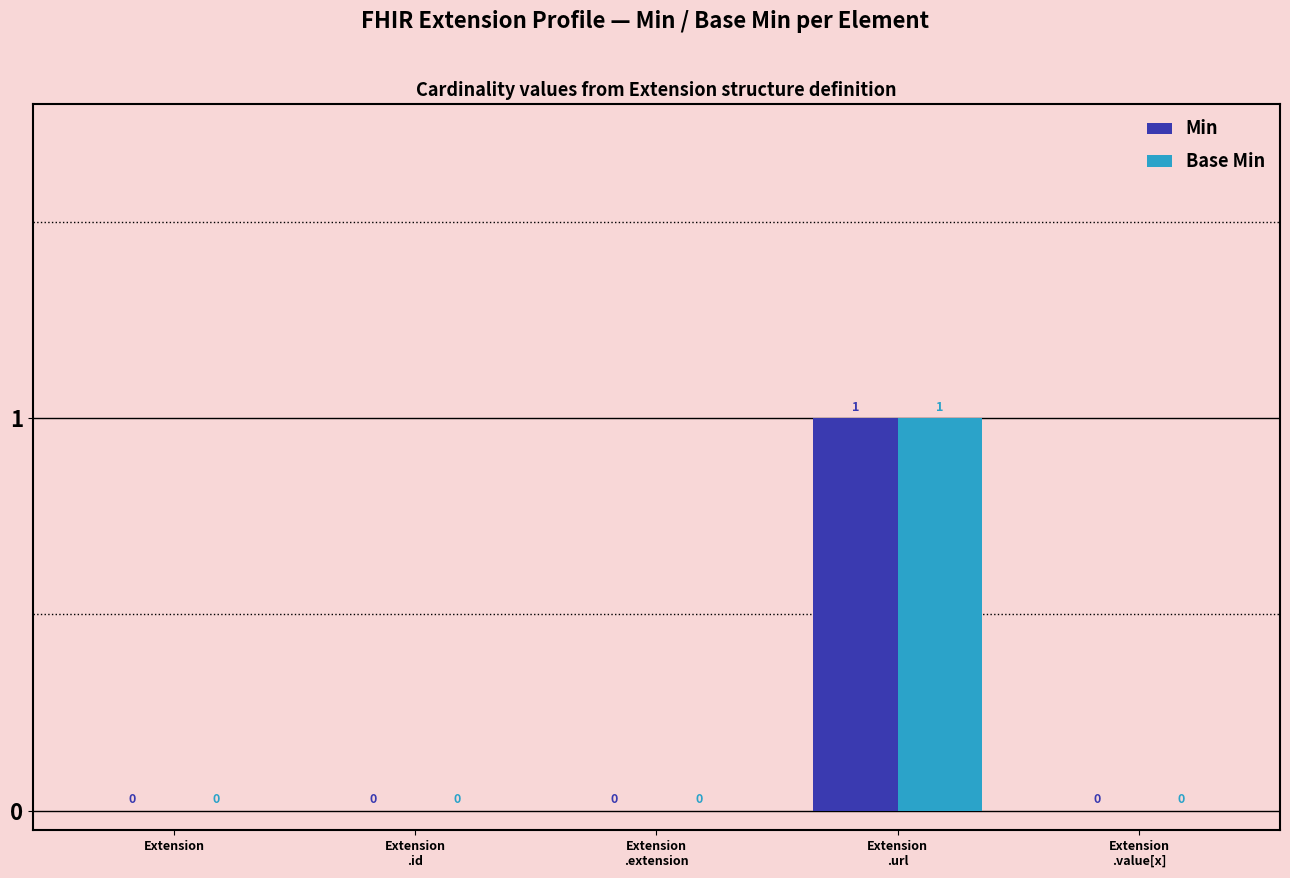

At which category is the sum across all series the highest?

Extension
.url